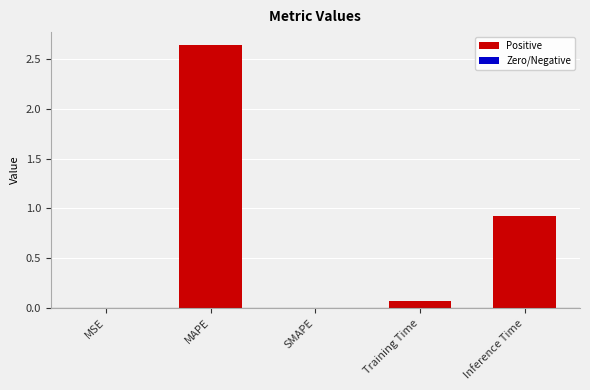

What is the change in value from MAPE to SMAPE?

-2.6